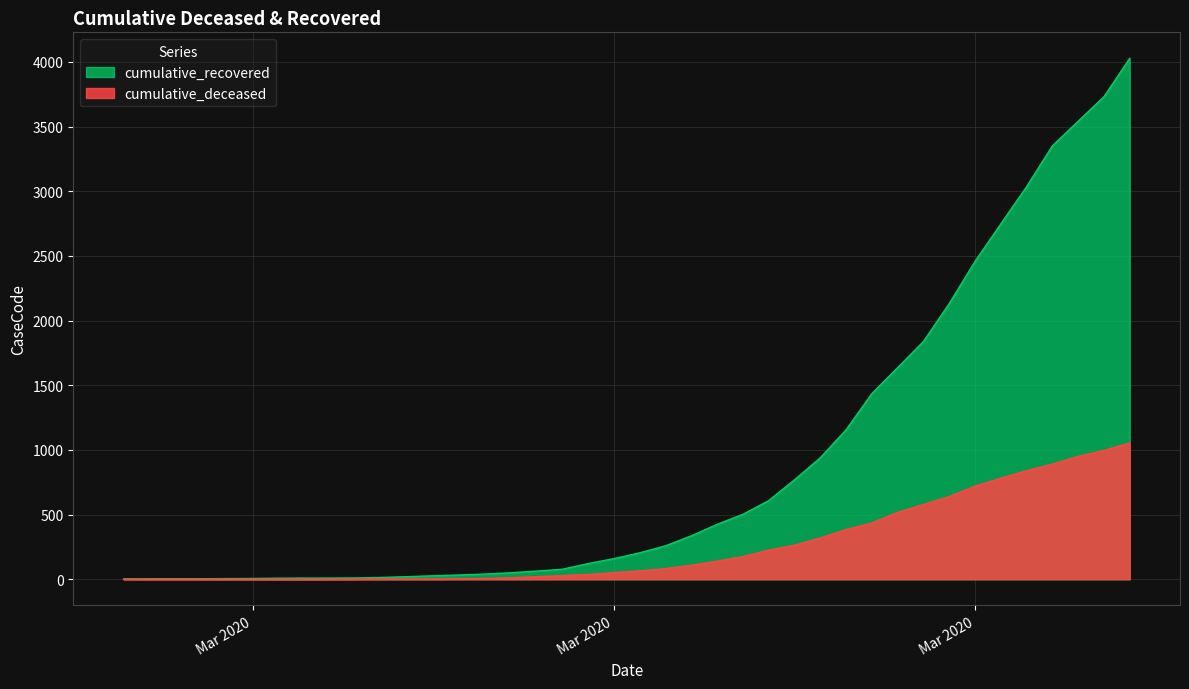

True or false: cumulative_recovered has more than 1 interior local peaks.

False